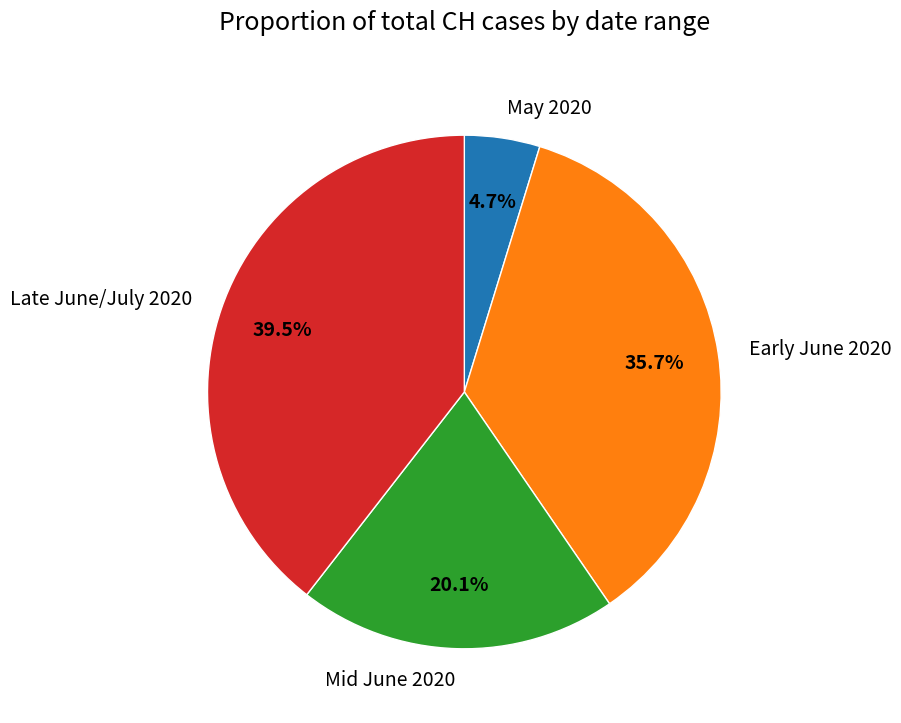

Which has a higher value, Late June/July 2020 or May 2020?

Late June/July 2020